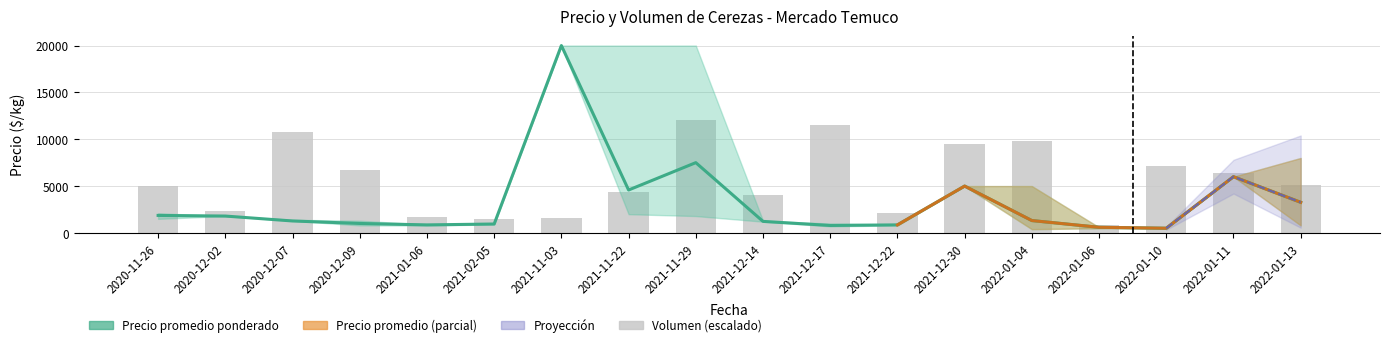

At how many categories does at least one series exceed 7941?

6